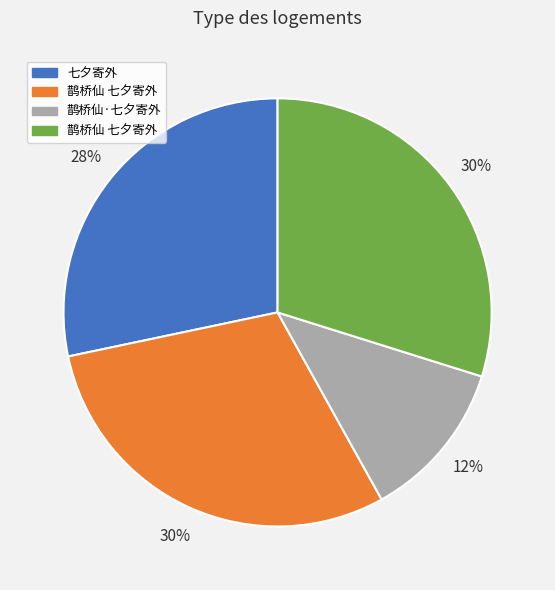

To the nearest percent, what is the average slice percentage?

25%